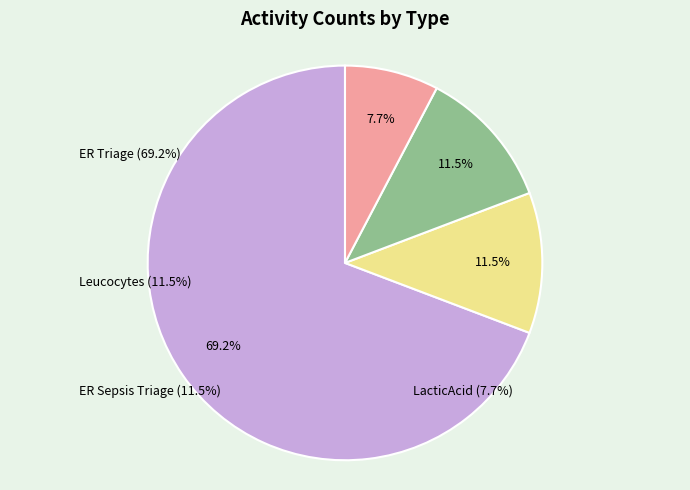

Rank the categories by value from lowest to highest.

LacticAcid, Leucocytes, ER Sepsis Triage, ER Triage